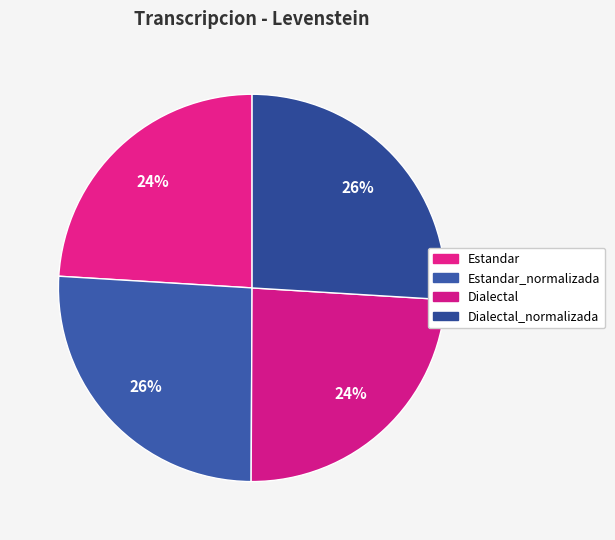

Which slice is the largest?

Dialectal_normalizada